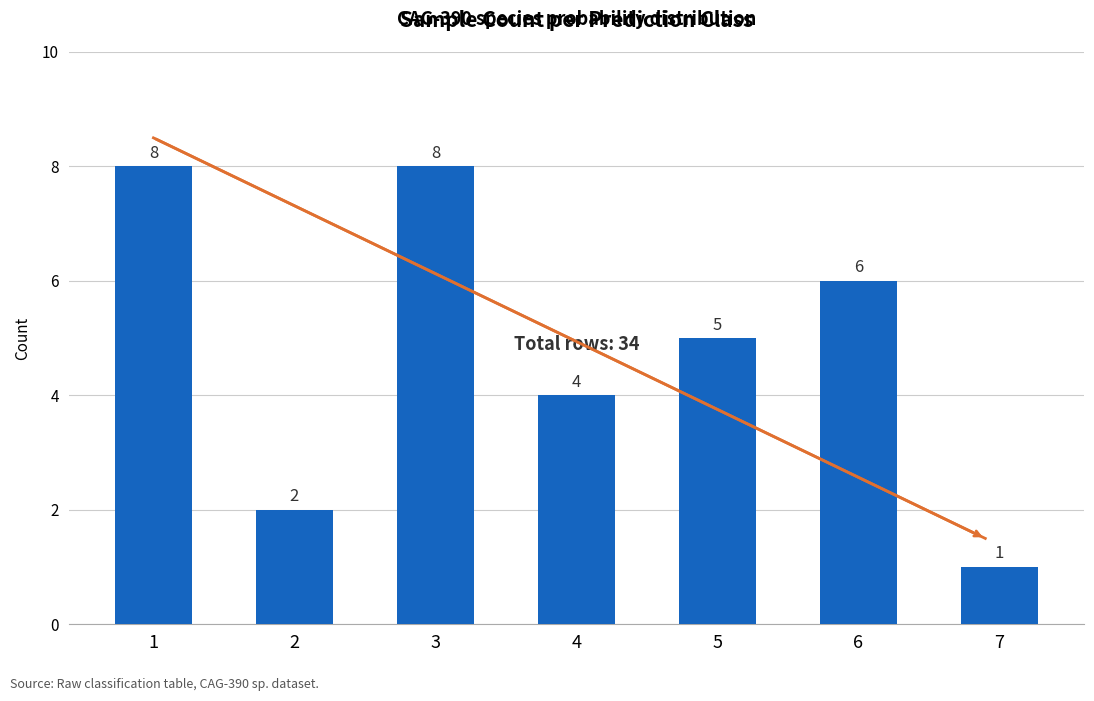

What is the sum of the values at 5 and 6?

11